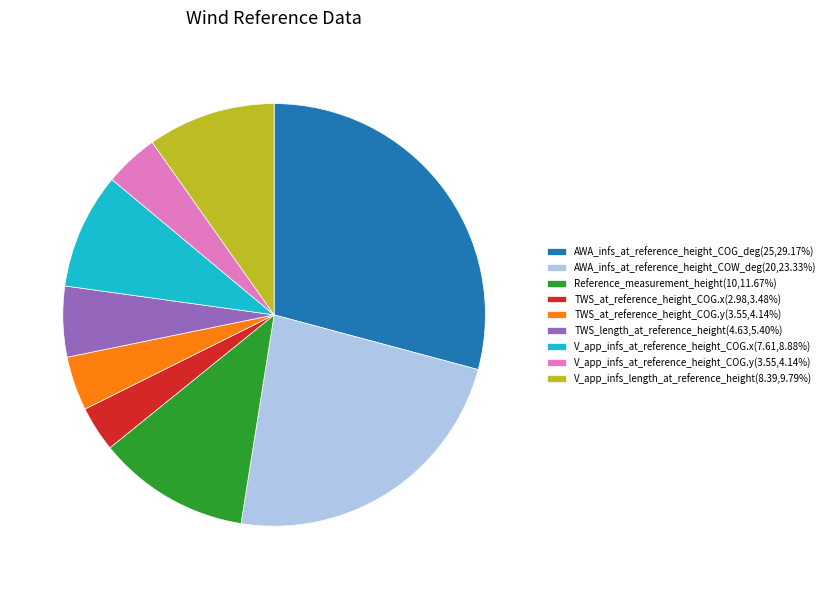

Does any single category account for the majority?

No